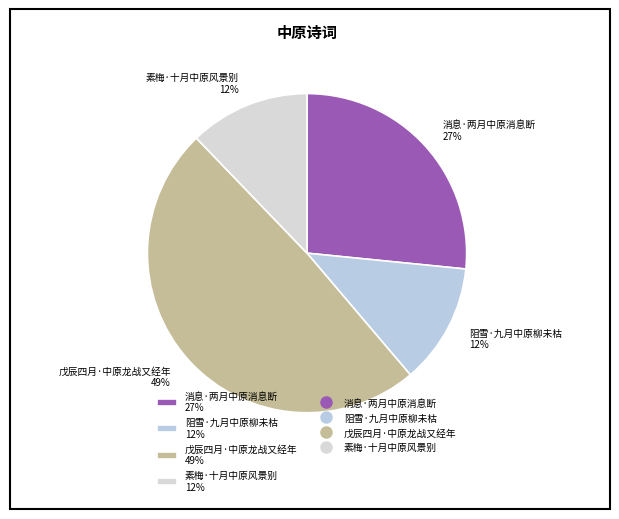

How many segments does this pie chart have?

4